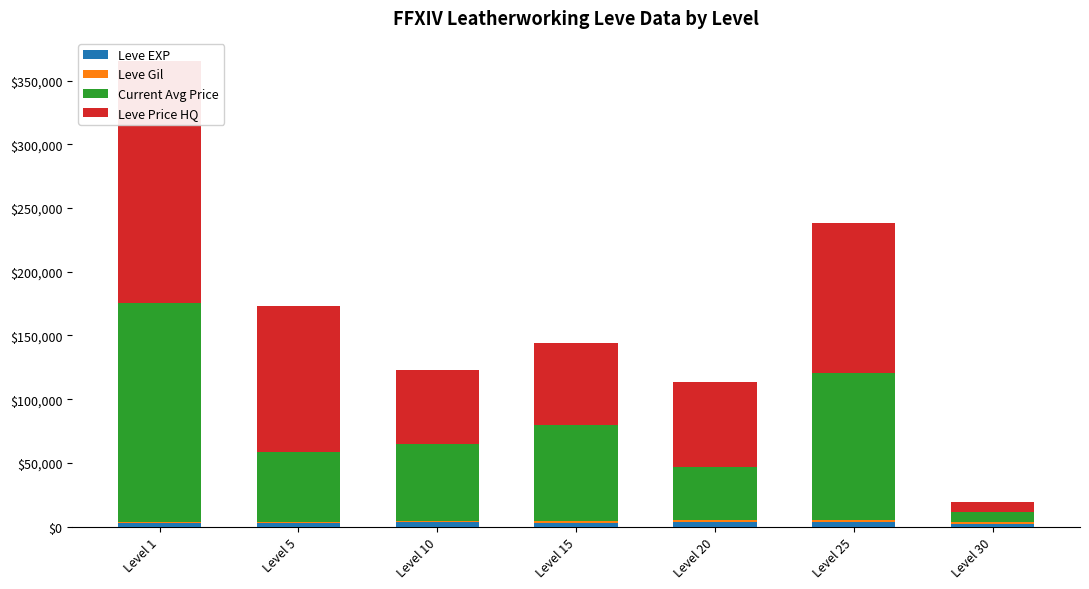

What is the average value of the Leve Gil series?

1238